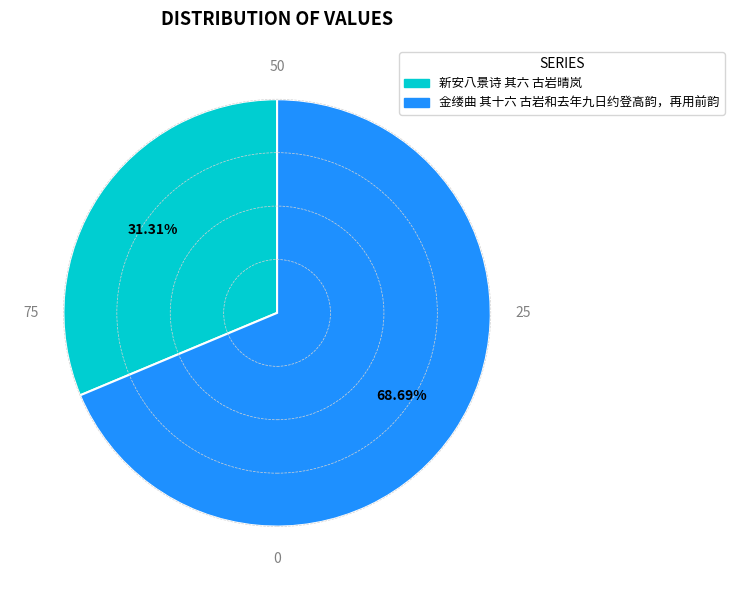

Is it true that 金缕曲 其十六 古岩和去年九日约登高韵，再用前韵 is 69% of the pie?

True